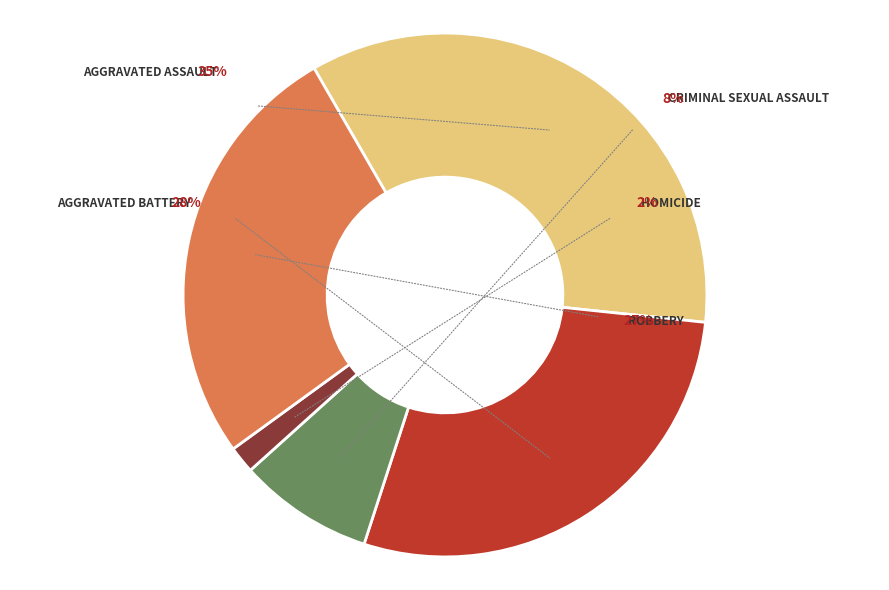

Does Robbery represent more than half of the total?

No